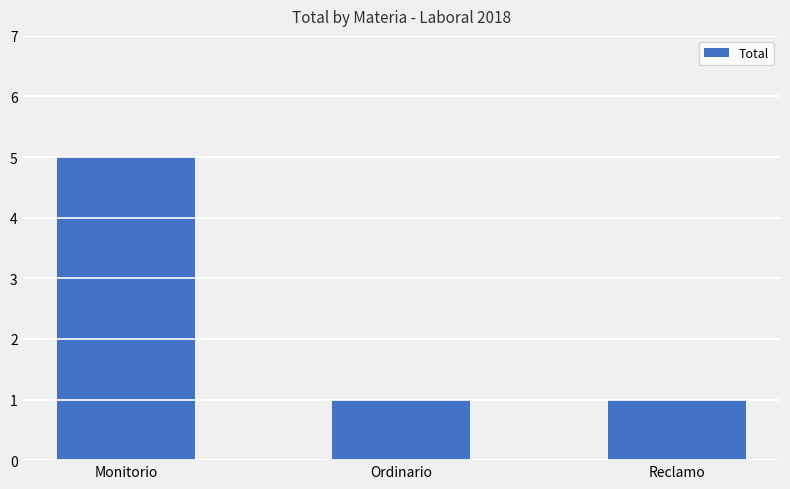

Which category has the highest value across all series?

Monitorio